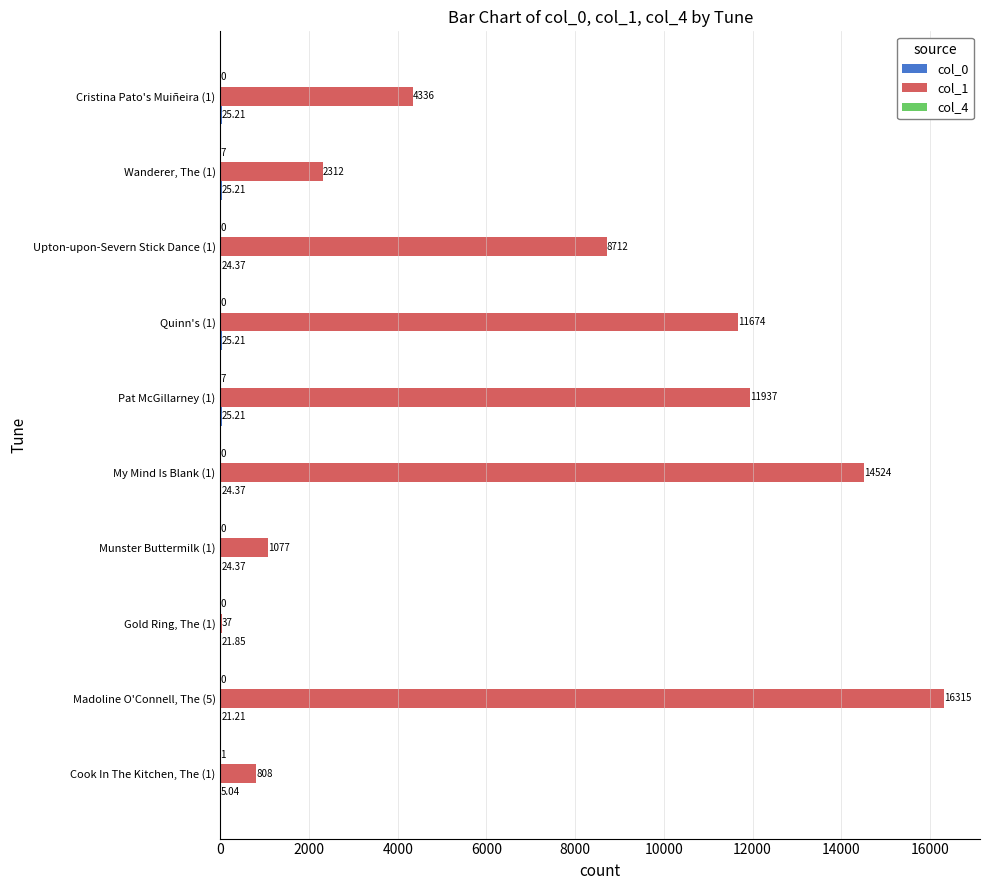

Between Cook In The Kitchen, The (1) and Munster Buttermilk (1), which series saw the biggest shift?

col_1